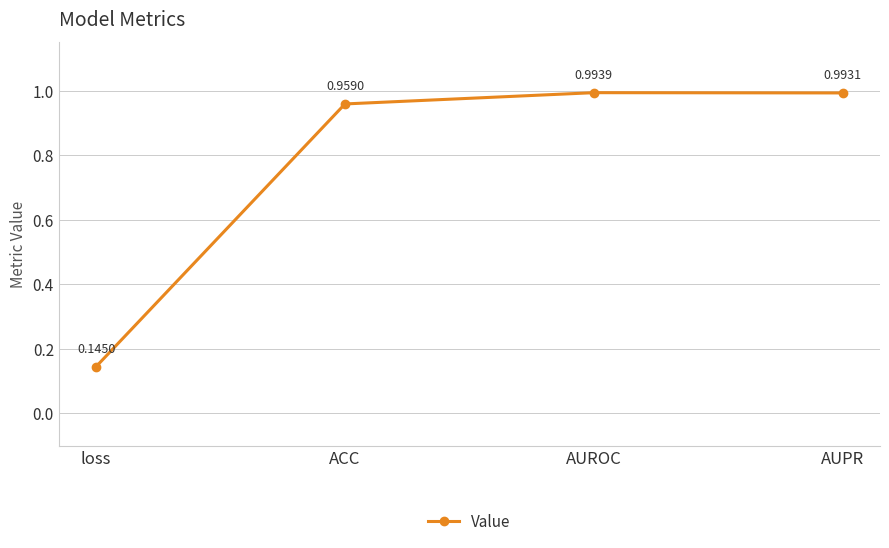

Which category has the lowest value across all series?

loss